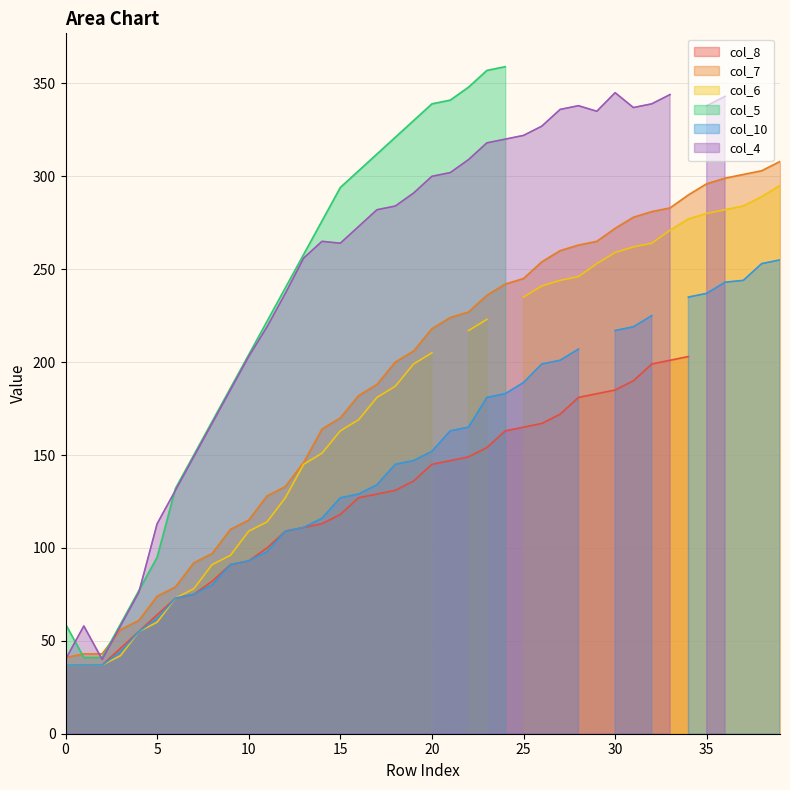

True or false: col_10 has a value of 113 at 24.

False